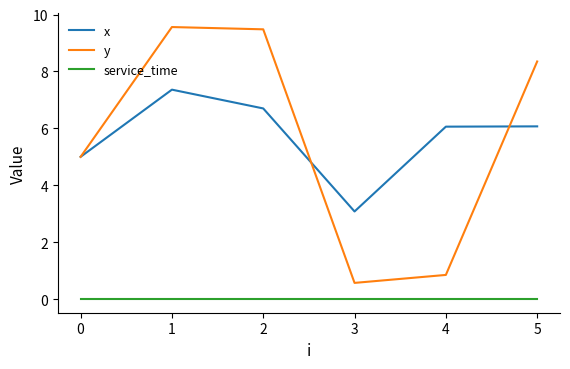

Which series has the largest range (max minus min)?

y